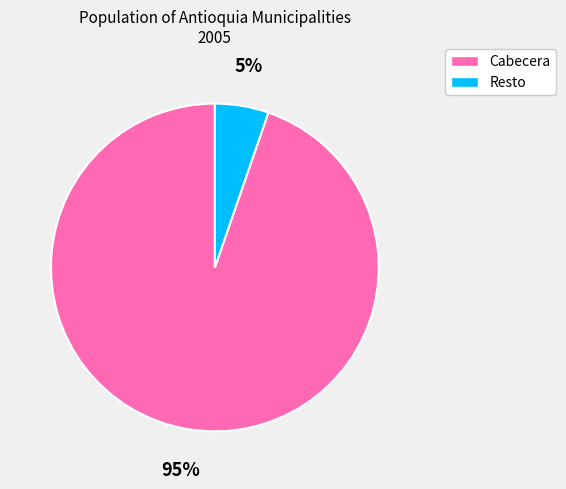

Is there a majority slice in this chart?

Yes